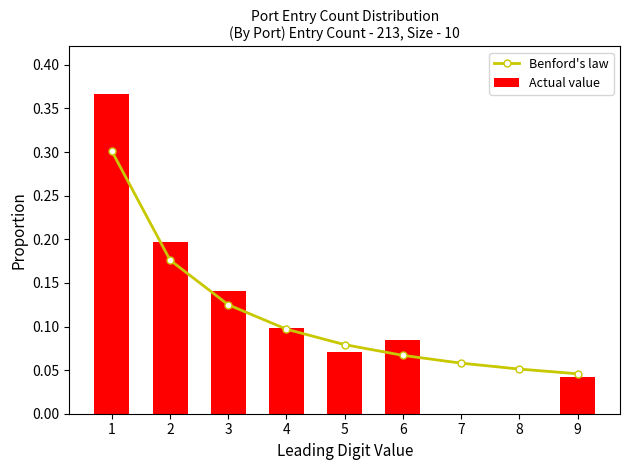

How many distinct data groups are displayed?

2